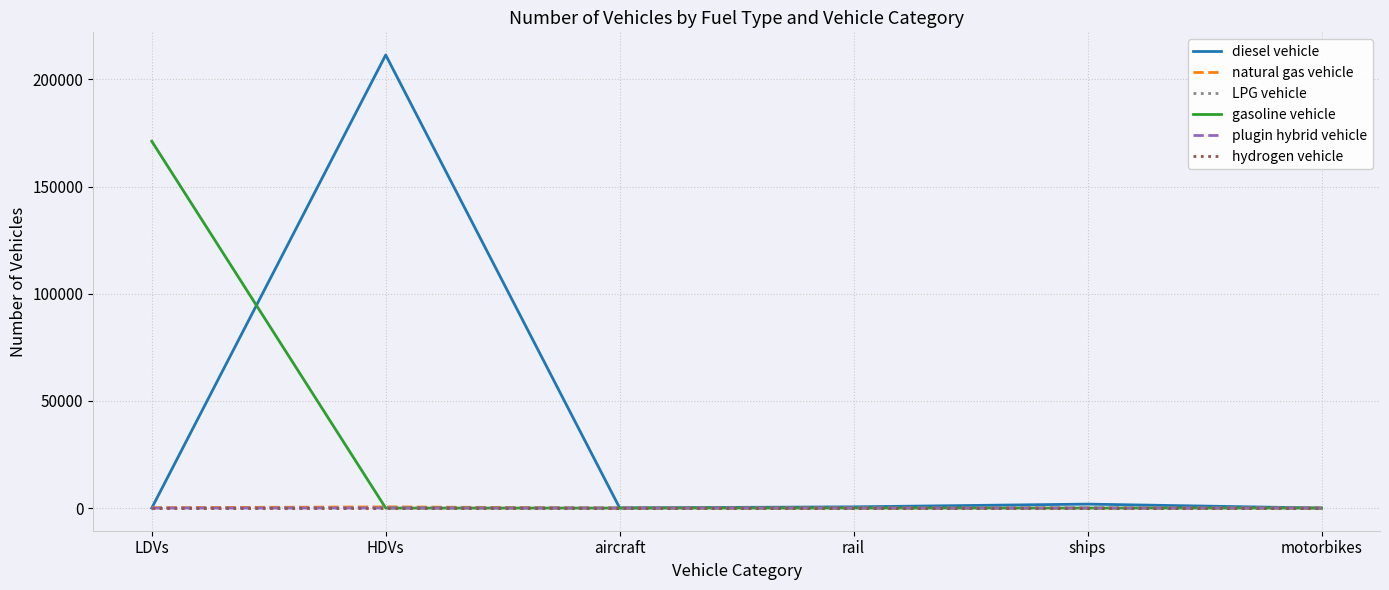

Which category has the highest value in the gasoline vehicle series?

LDVs